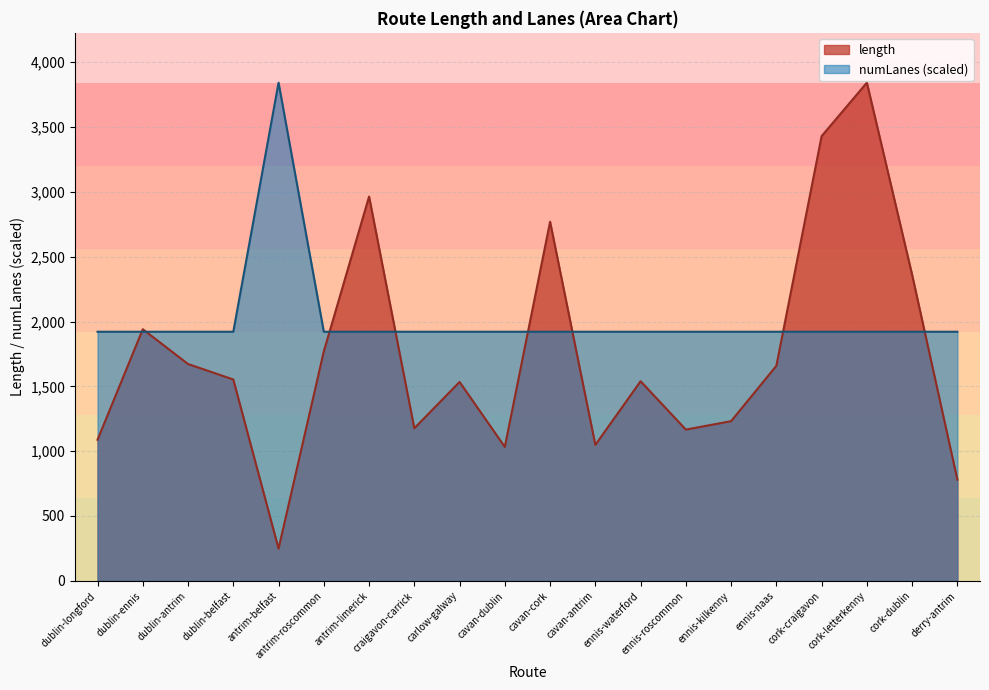

What is the sum of all length values?

34808.7